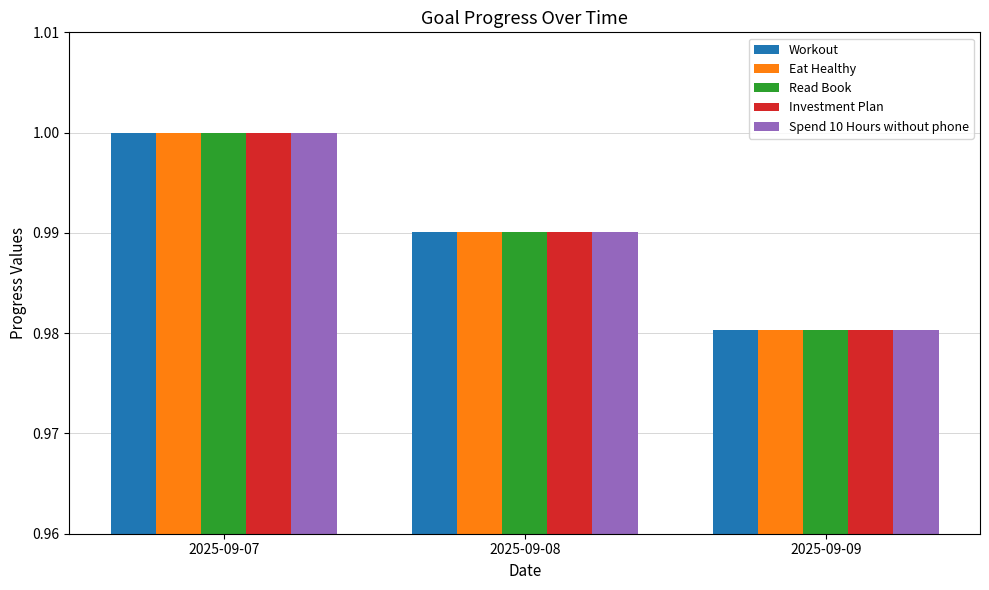

The Eat Healthy series shows 1.0 at 2025-09-09. True or false?

True